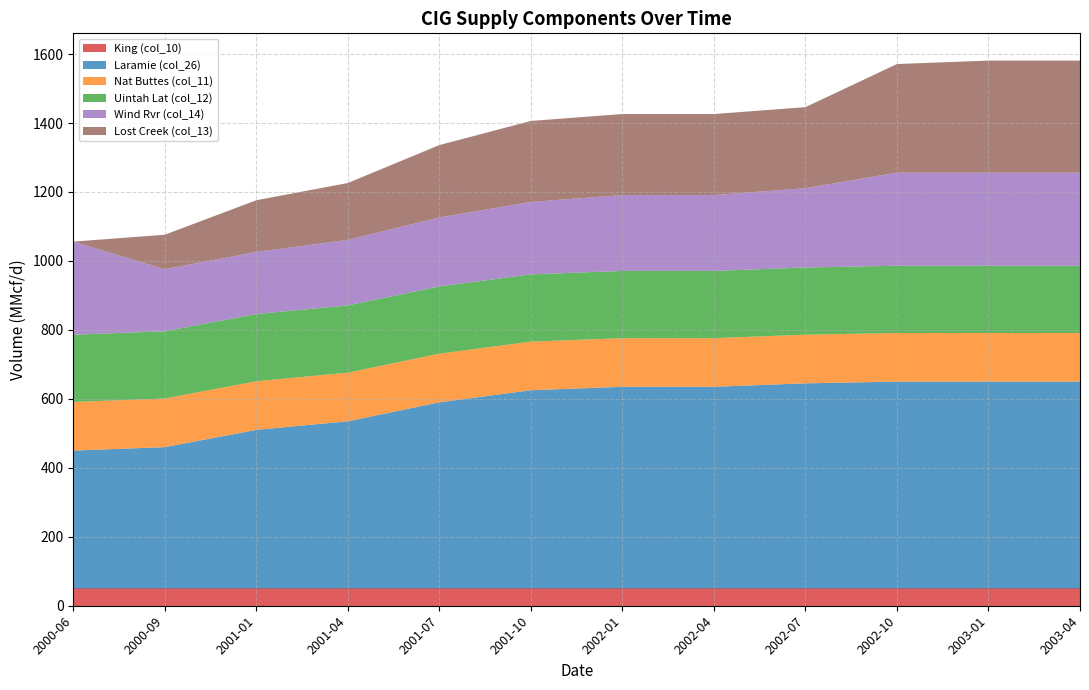

Reading left to right, transcribe all the data shown in this chart.

King (col_10): 50	50	50	50	50	50	50	50	50	50	50	50
Laramie (col_26): 400	410	460	485	540	575	585	585	595	600	600	600
Nat Buttes (col_11): 141	141	141	141	141	141	141	141	141	141	141	141
Uintah Lat (col_12): 195	195	195	195	195	195	195	195	195	195	195	195
Wind Rvr (col_14): 270	180	180	190	200	210	220	220	230	270	270	270
Lost Creek (col_13): 0	100	150	165	210	235	235	235	235	315	325	325